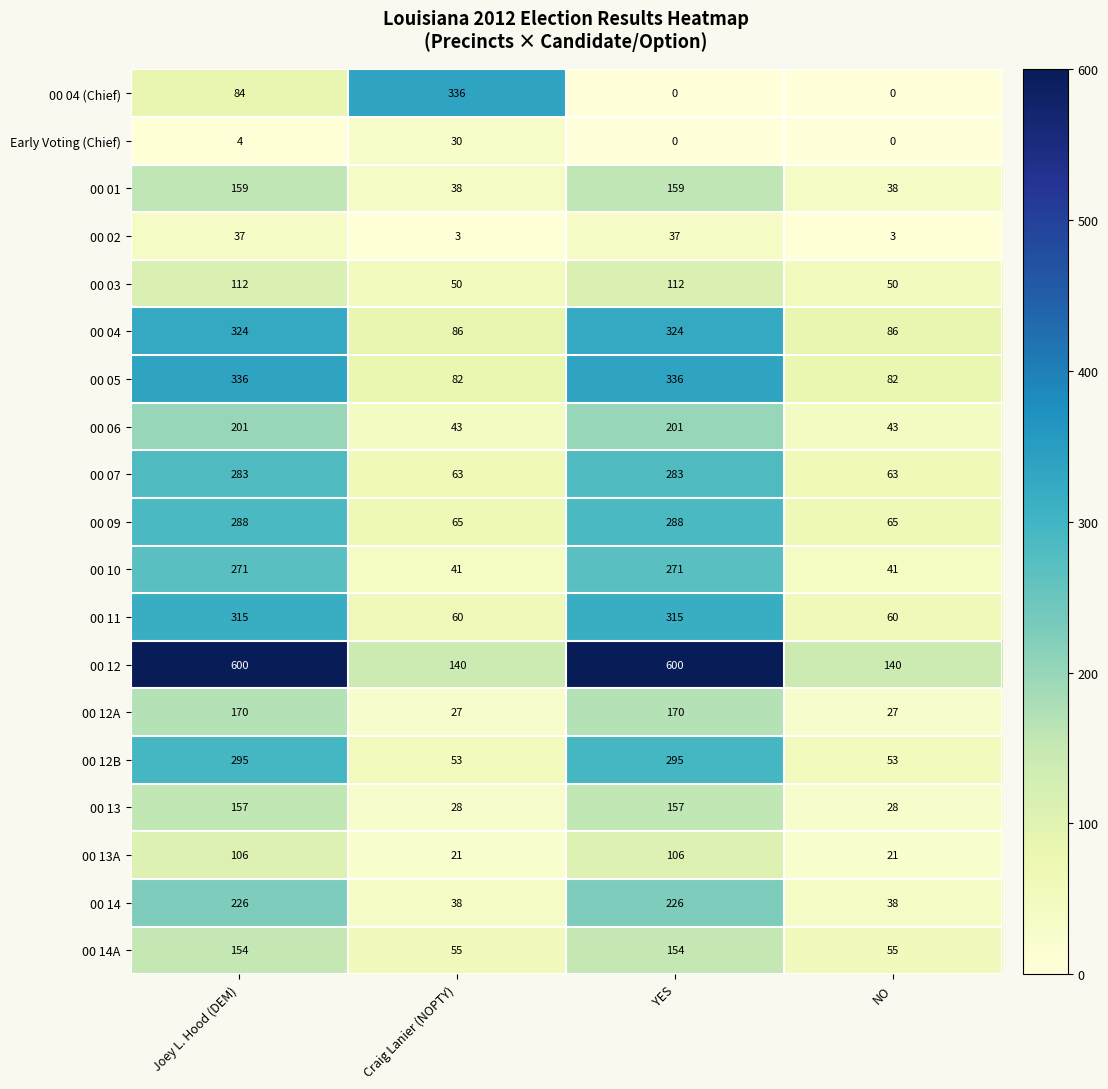

Which category has the highest value in the 00 04 (Chief) series?

Craig Lanier (NOPTY)